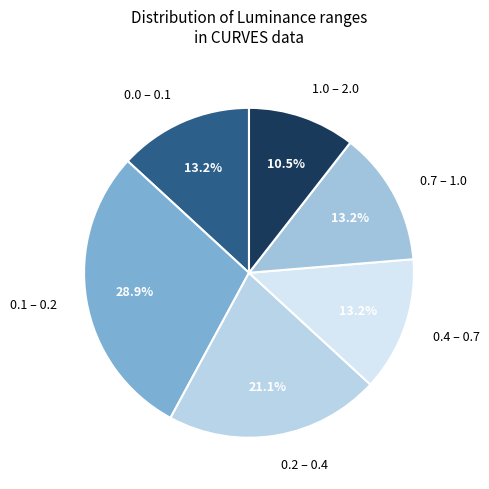

To the nearest percent, what is the average slice percentage?

17%